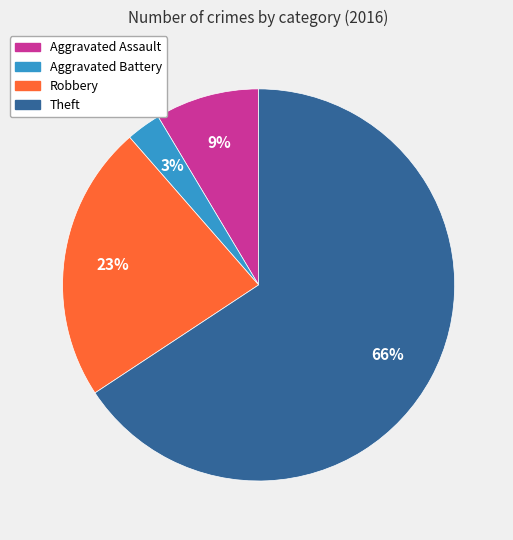

How many segments does this pie chart have?

4